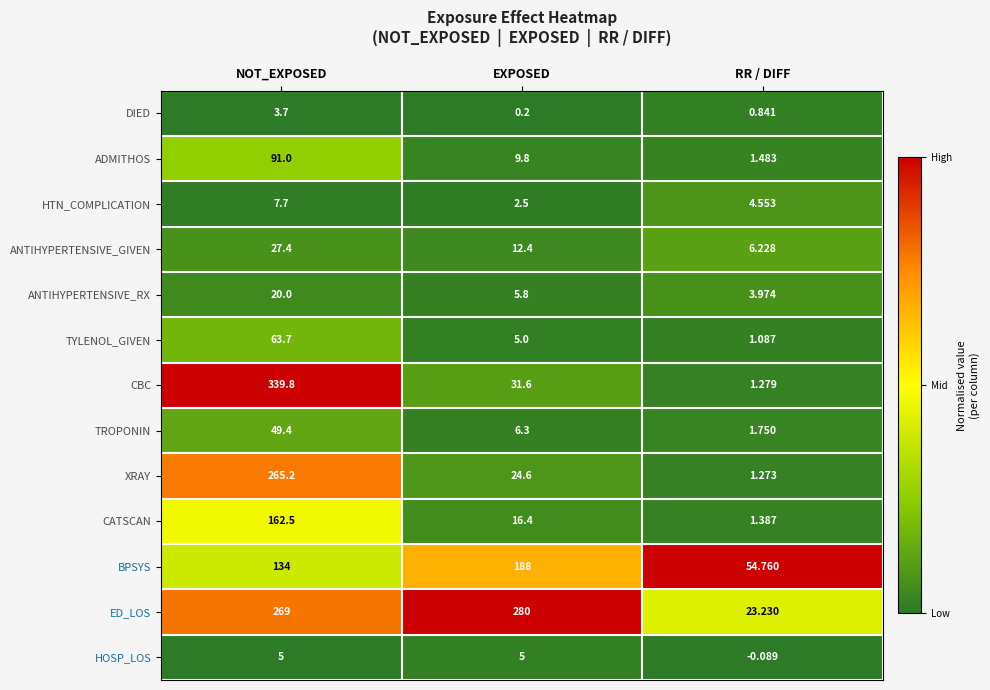

What is the difference between the highest and lowest values at NOT_EXPOSED?

336.1